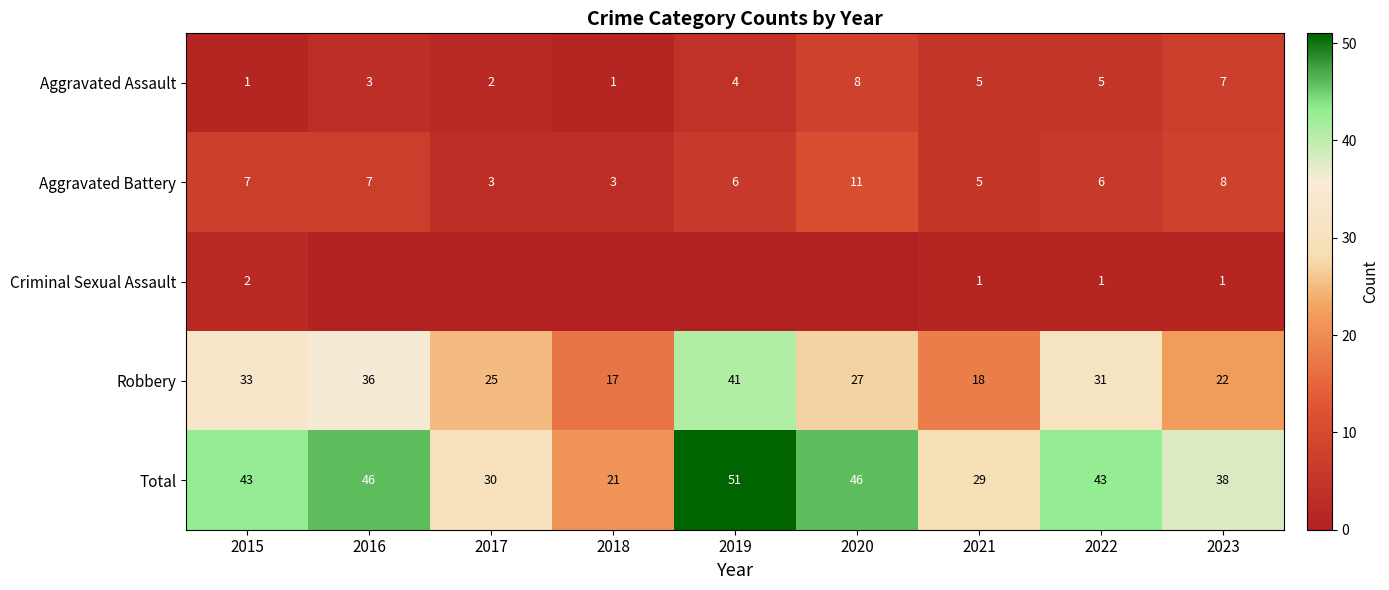

Is the value of Aggravated Battery at 2017 greater than the value of Total at 2021?

No